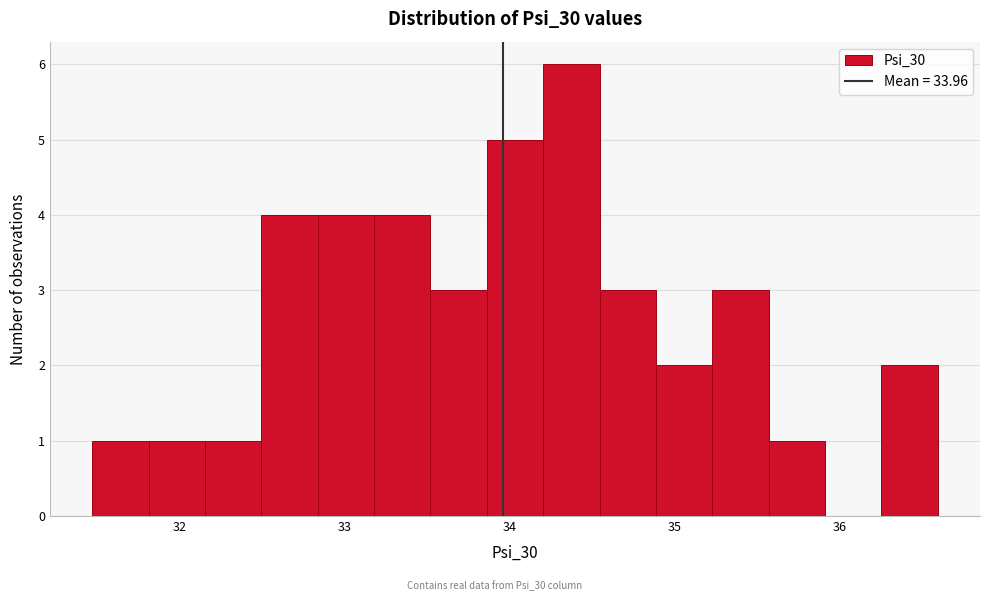

Read against the x-axis, roughly where is the centre of the tallest bar?

34.4